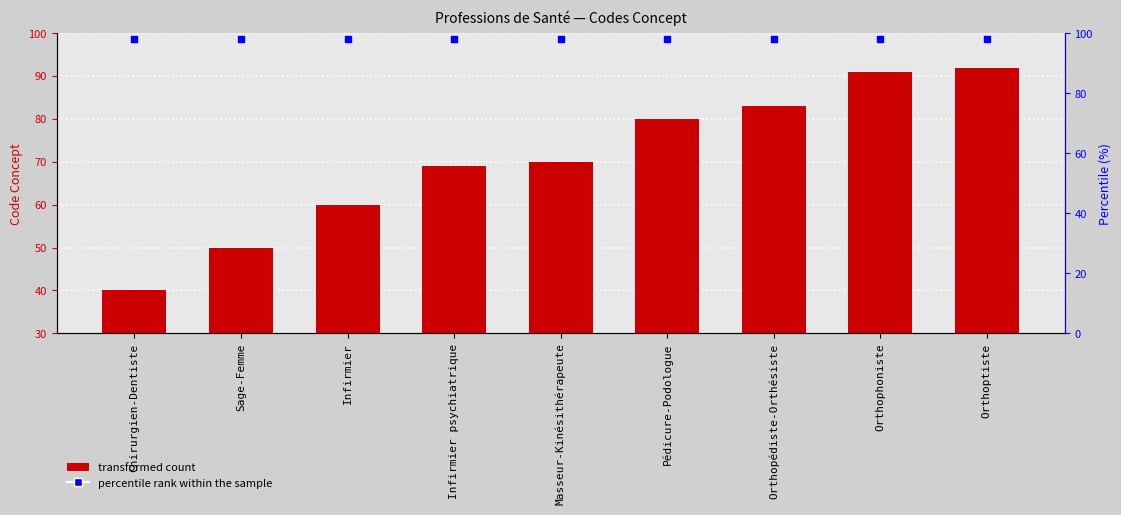

Is the value of percentile rank within the sample at Pédicure-Podologue greater than the value of Concept at Sage-Femme?

Yes